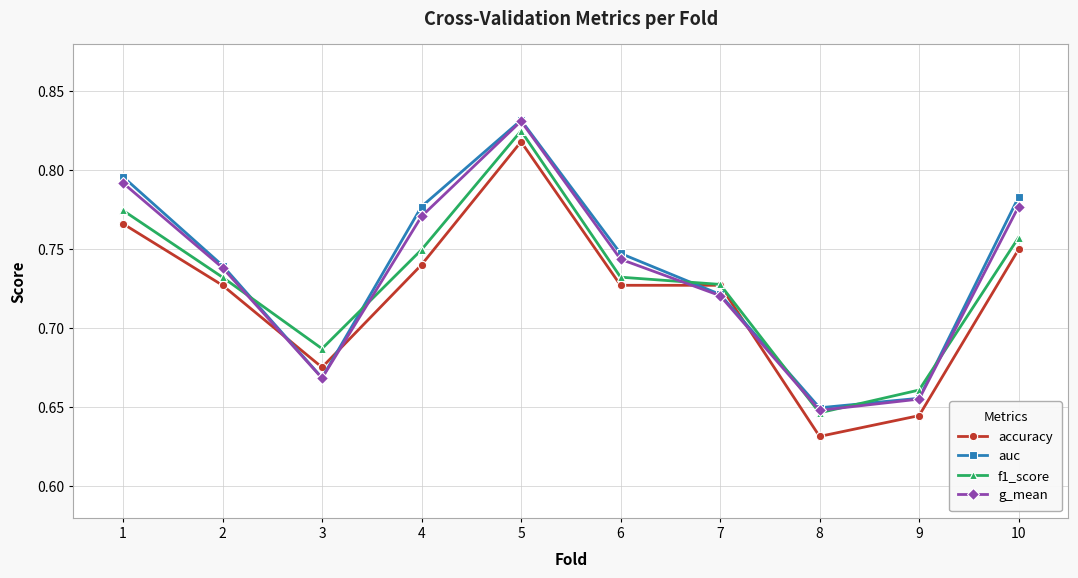

True or false: accuracy has a value of 0.3 at 9.

False